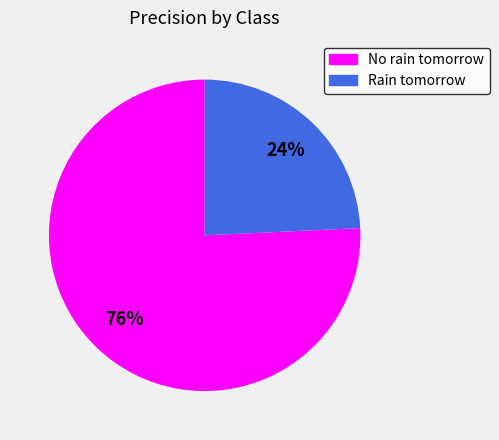

Is there any slice that represents more than half of the pie?

Yes